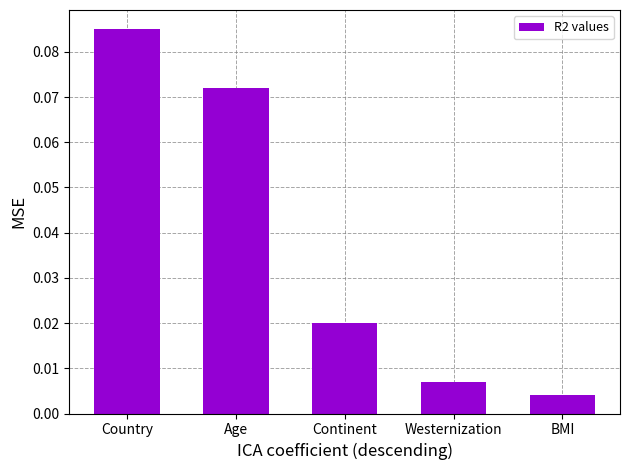

What is the label of the 3rd bar from the right?

Continent